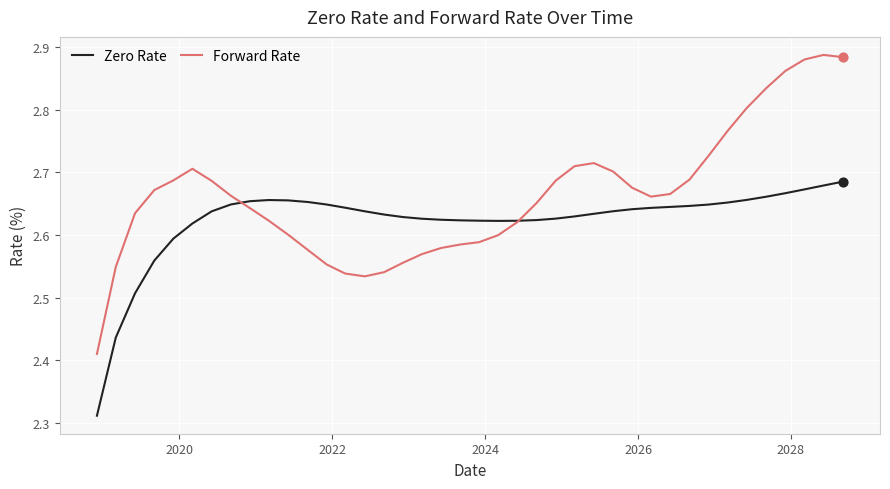

What are all the series names shown in the legend?

Zero Rate, Forward Rate